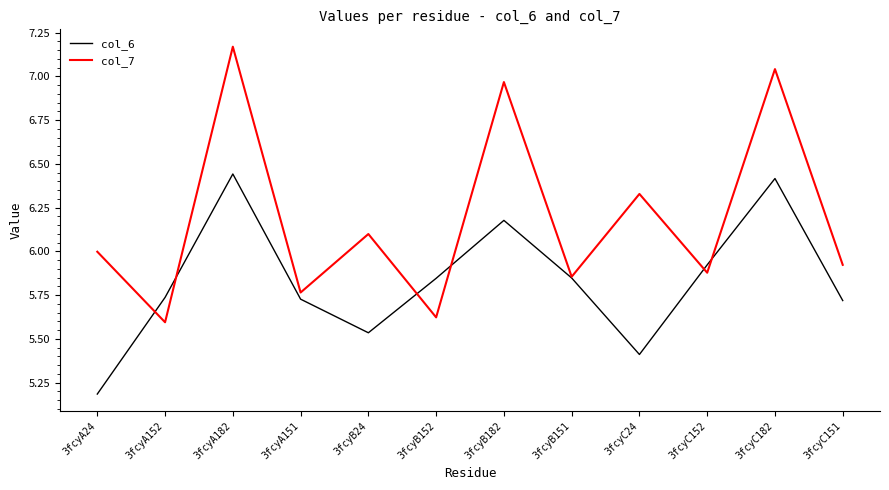

At which label does col_7 reach its minimum?

3fcyA152